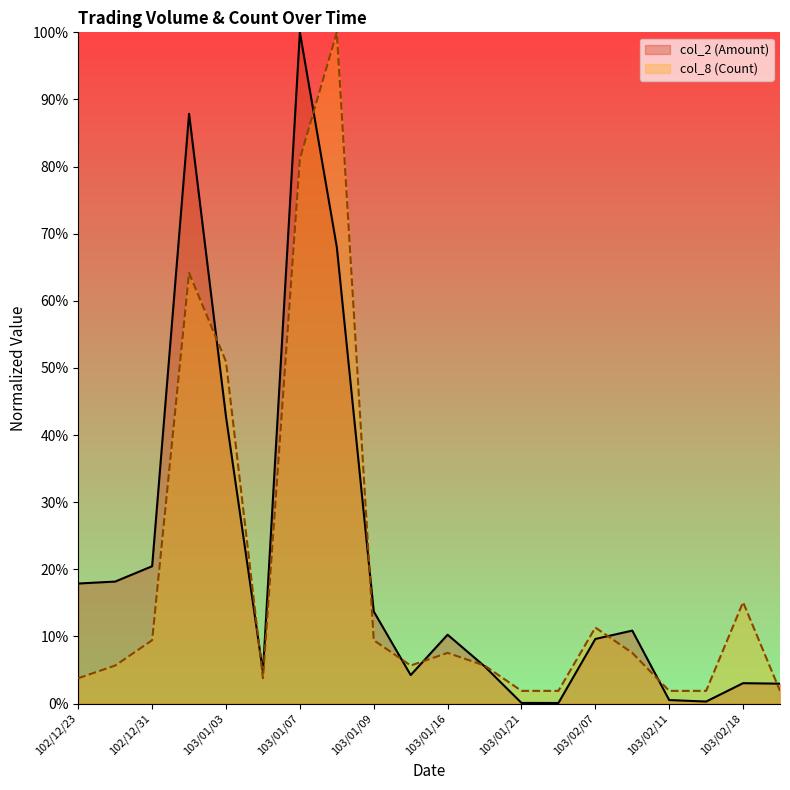

Does the chart have visible grid lines?

No